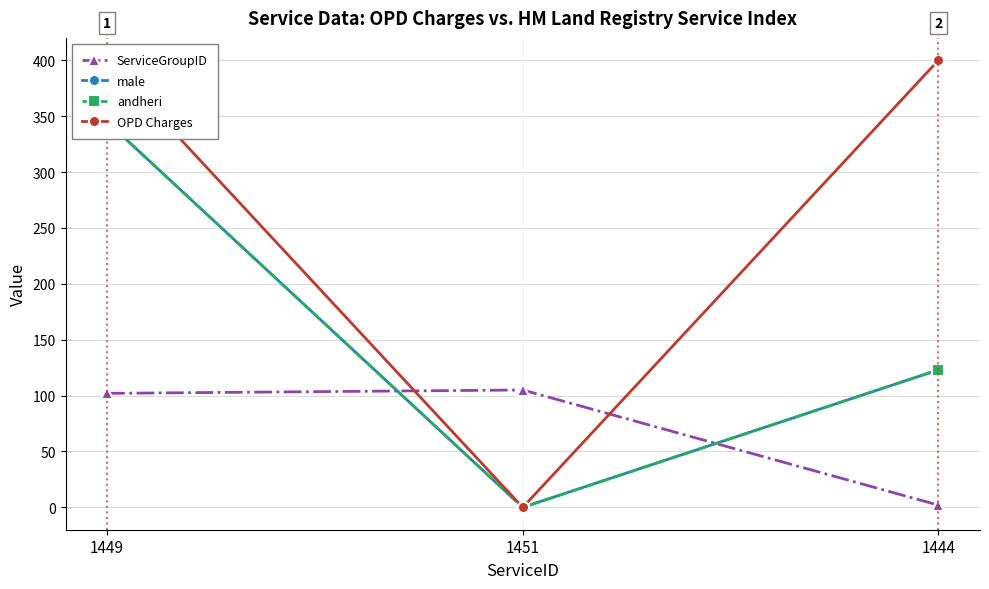

How many data points in ServiceGroupID are above 102?

1